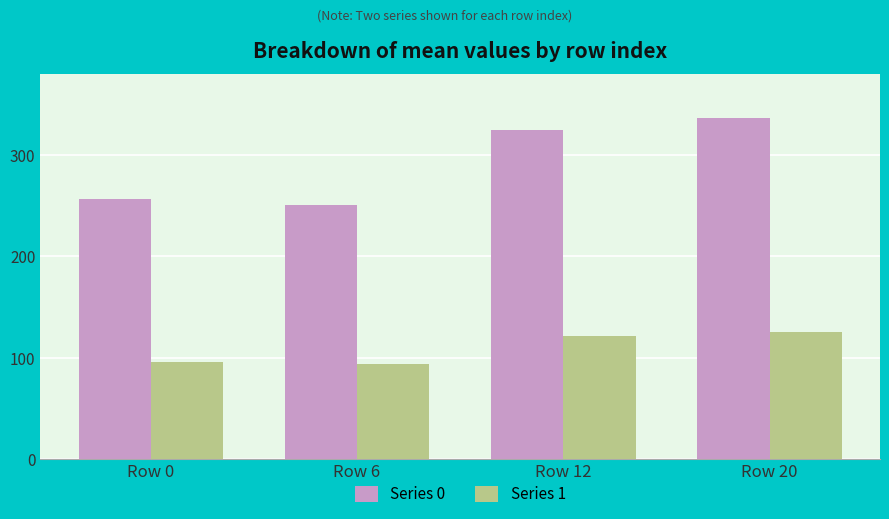

At Row 6, list the series in order from largest to smallest.

Series 0, Series 1